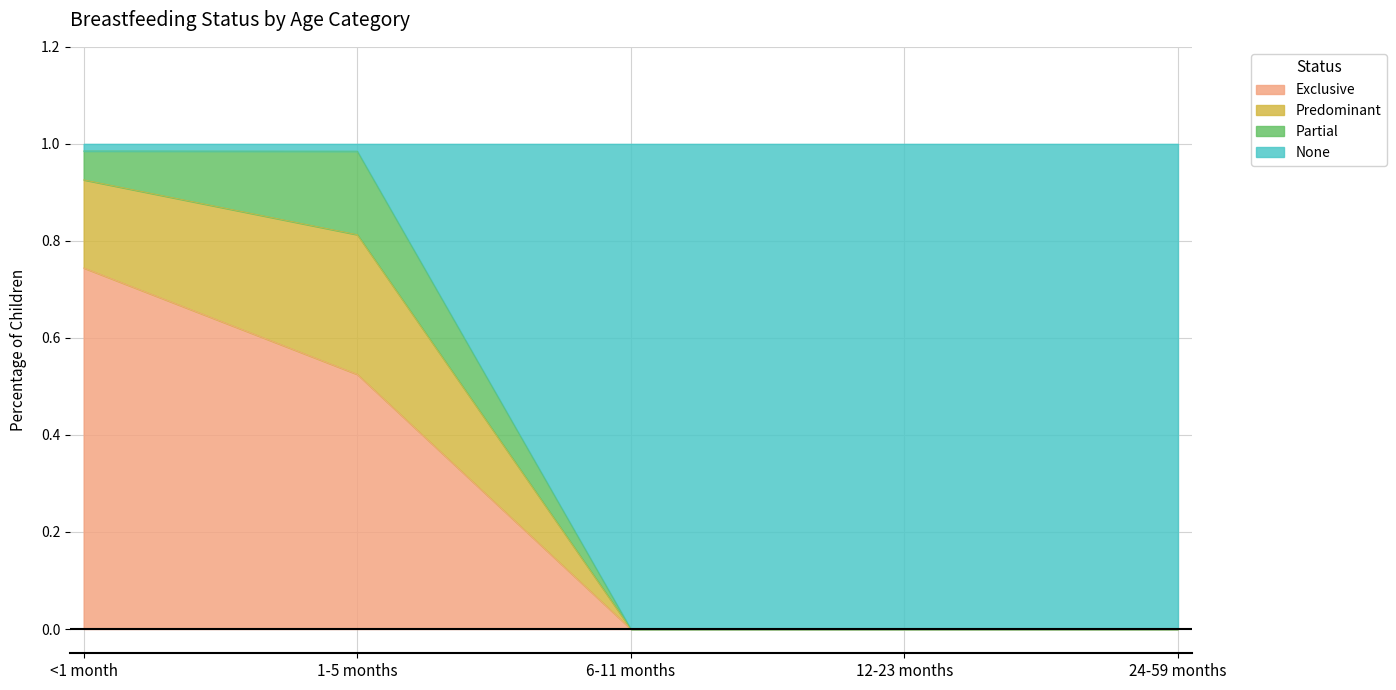

What is the total value across all series at 6-11 months?

1.0